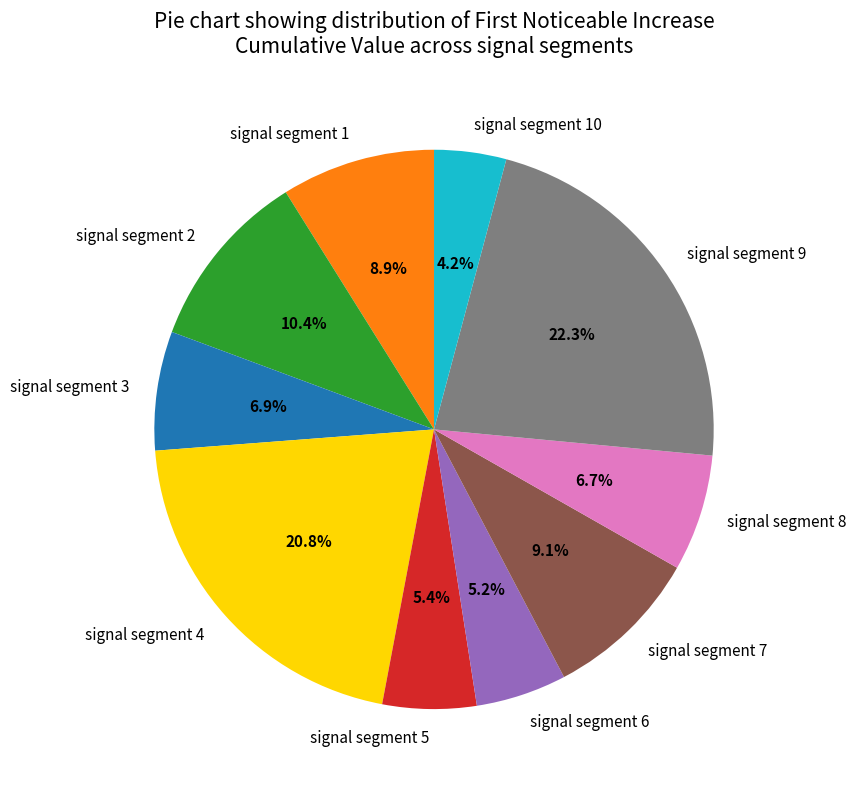

What percentage is the signal segment 2 slice, to the nearest percent?

10%